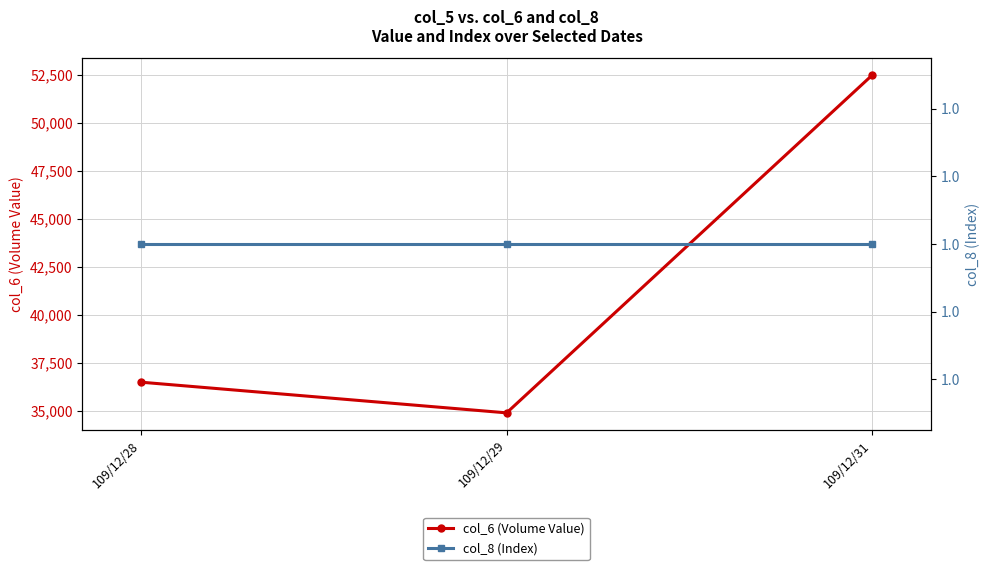

The col_8 (Index) series shows 2 at 109/12/28. True or false?

False